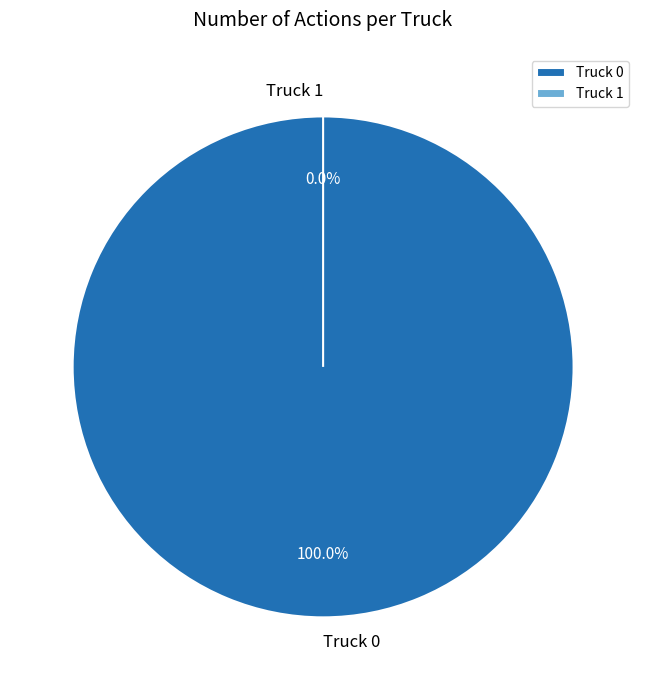

Is it true that Truck 1 is 0% of the pie?

True